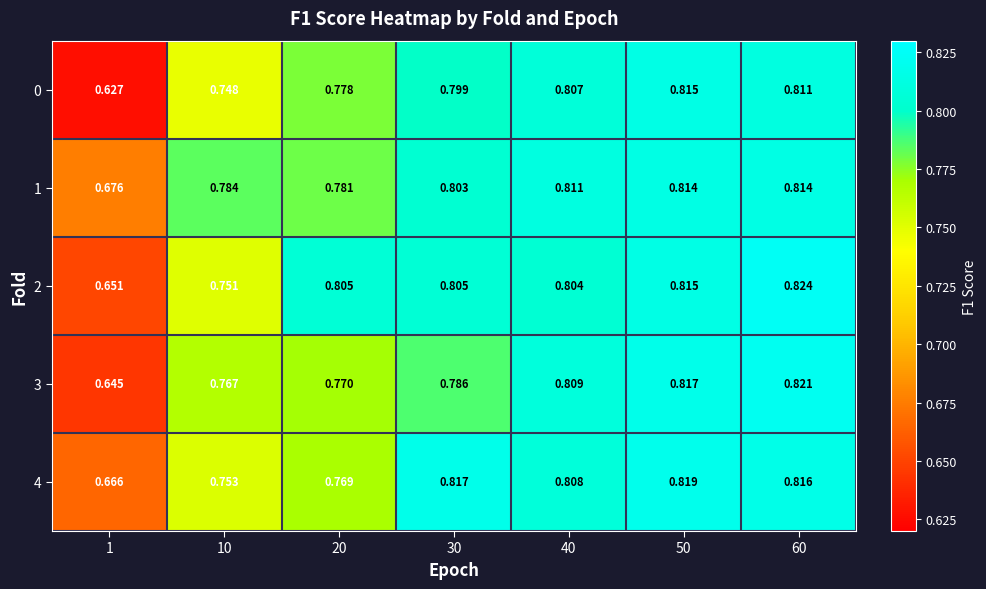

Which series has the largest range (max minus min)?

0